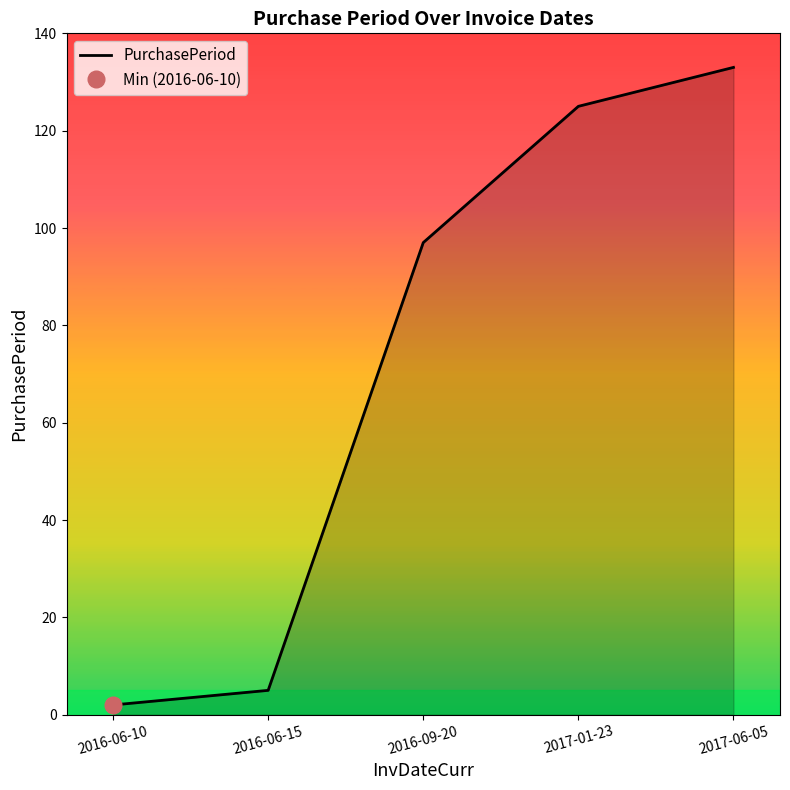

List the labels in order of value, smallest first.

2016-06-10, 2016-06-15, 2016-09-20, 2017-01-23, 2017-06-05